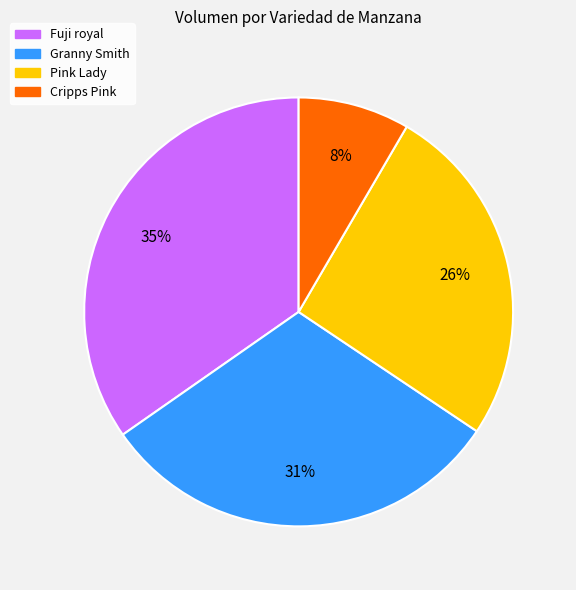

What percentage is the Granny Smith slice, to the nearest percent?

31%